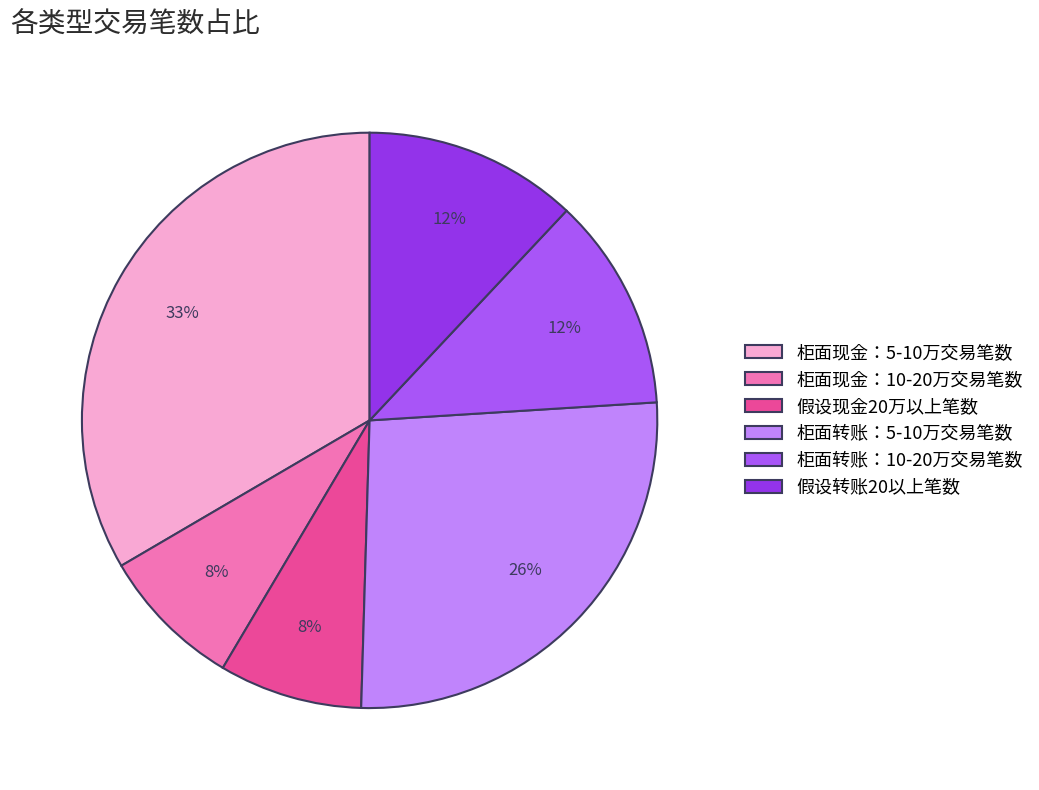

To the nearest percent, what is the difference between the 假设现金20万以上笔数 and 假设转账20以上笔数 slice percentages?

4%